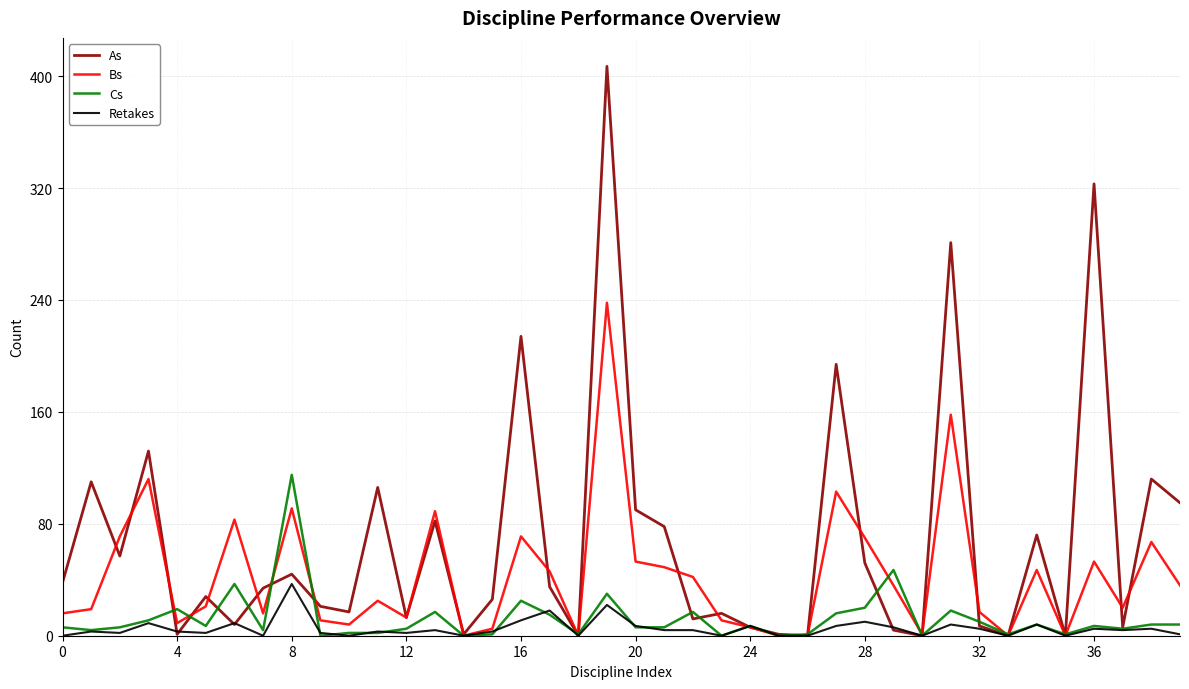

True or false: As has more than 1 interior local peaks.

True